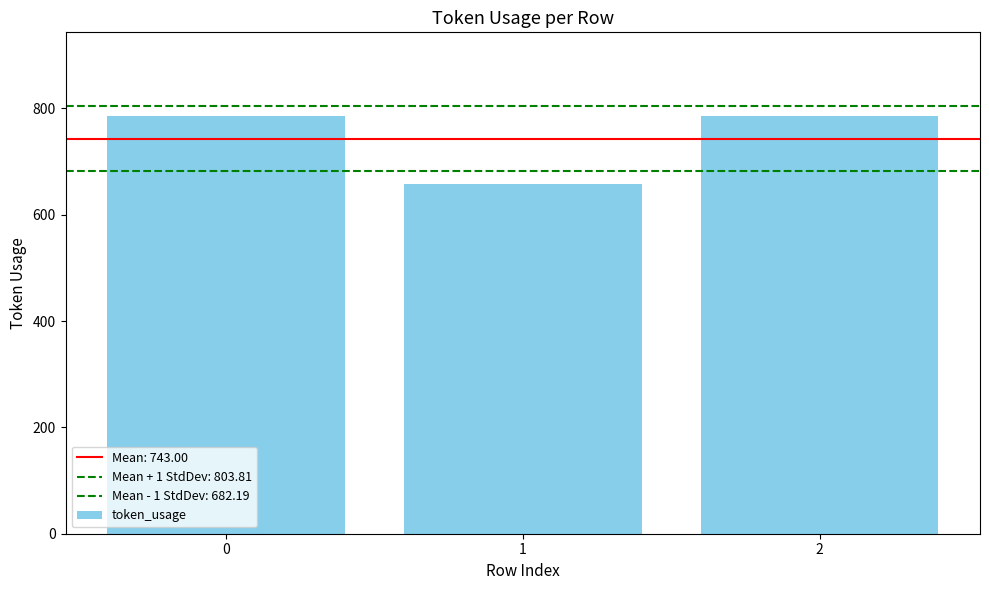

Reading left to right, list all the values displayed in this chart.

0=786	1=657	2=786